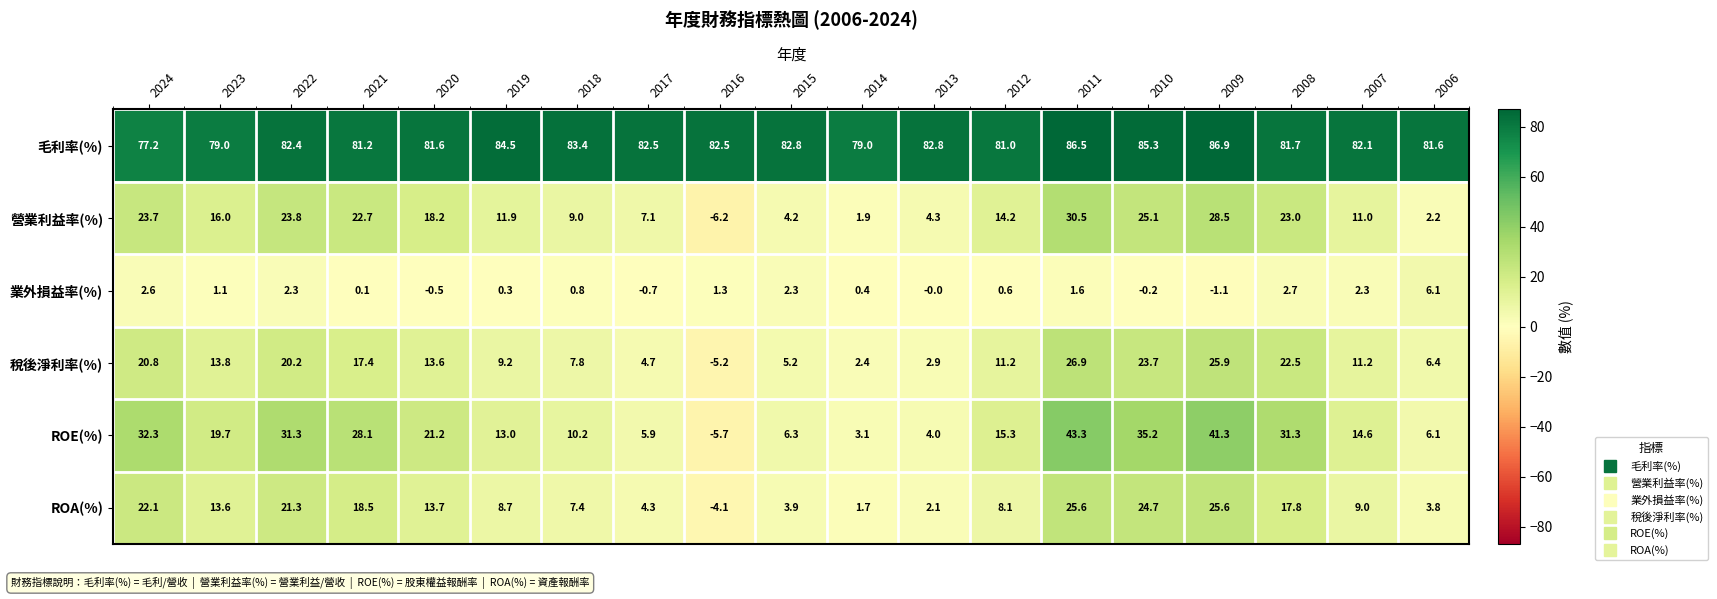

The 業外損益率(%) series shows -0.7 at 2017. True or false?

True